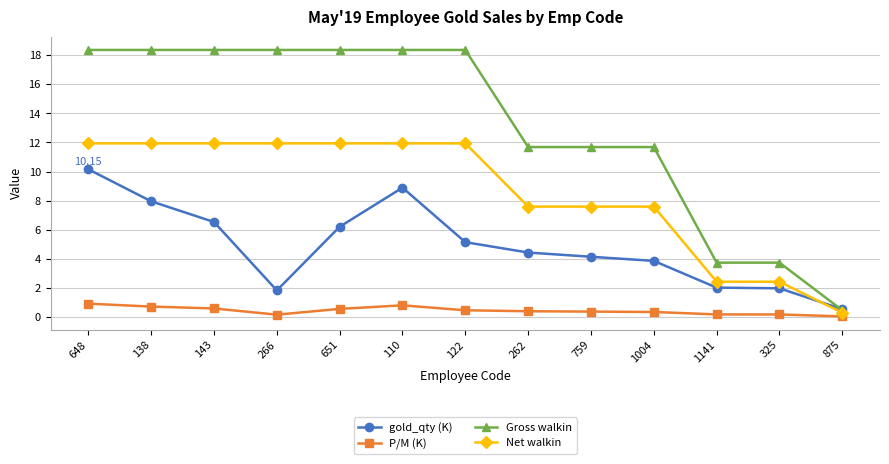

At 651, list the series in order from smallest to largest.

P/M (K), gold_qty (K), Net walkin, Gross walkin